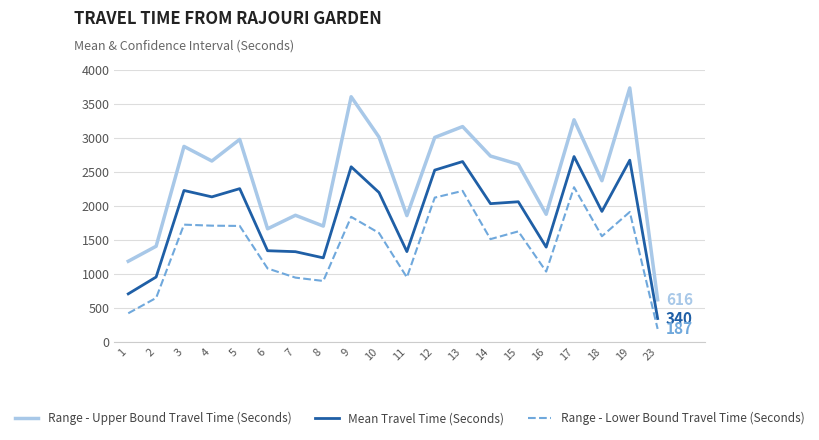

What is the difference between the Range - Lower Bound Travel Time (Seconds) values at 10 and 8?

706